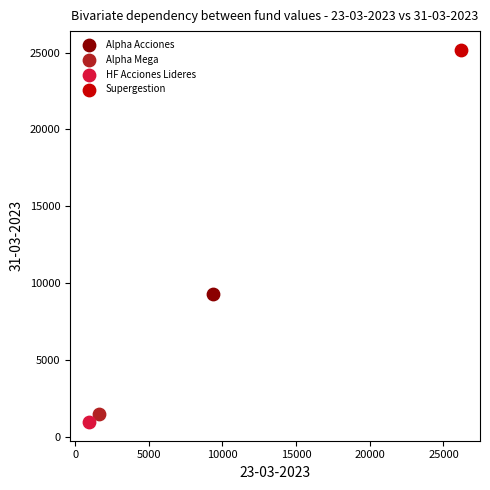

Which series contains the highest Y value?

Supergestion